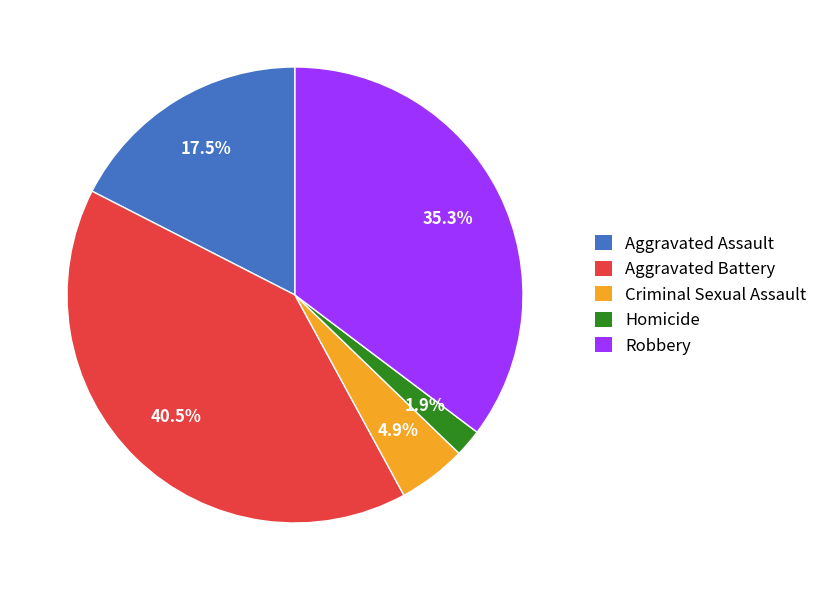

Which slice is the smallest?

Homicide